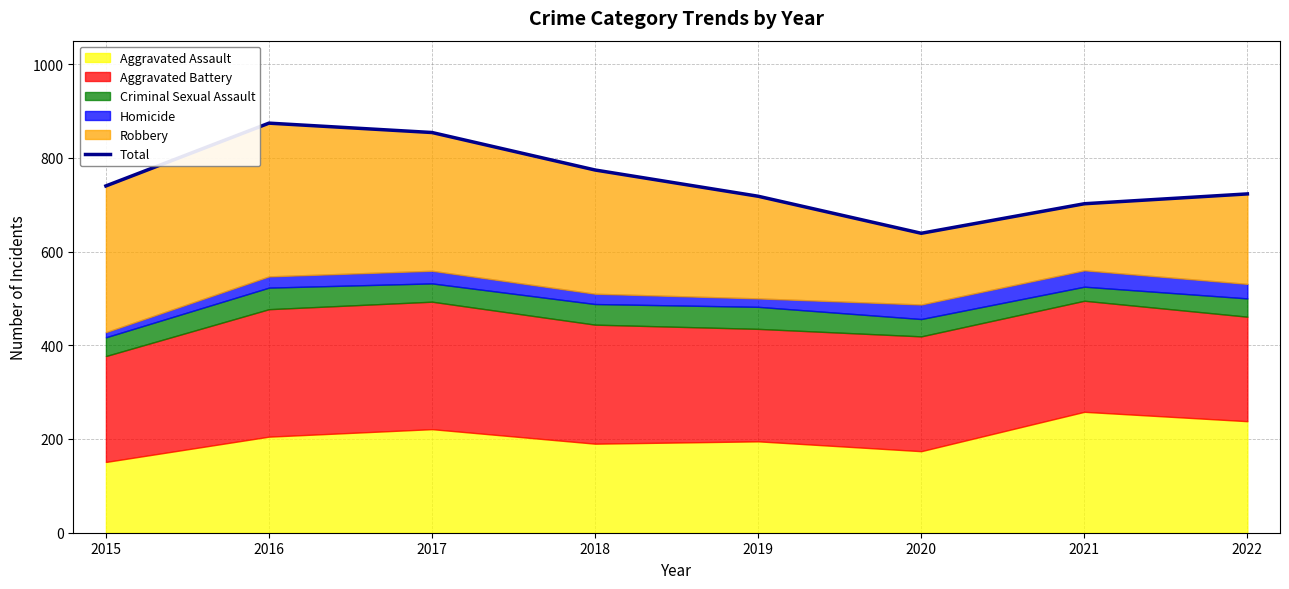

Where is the first local maximum?

2016